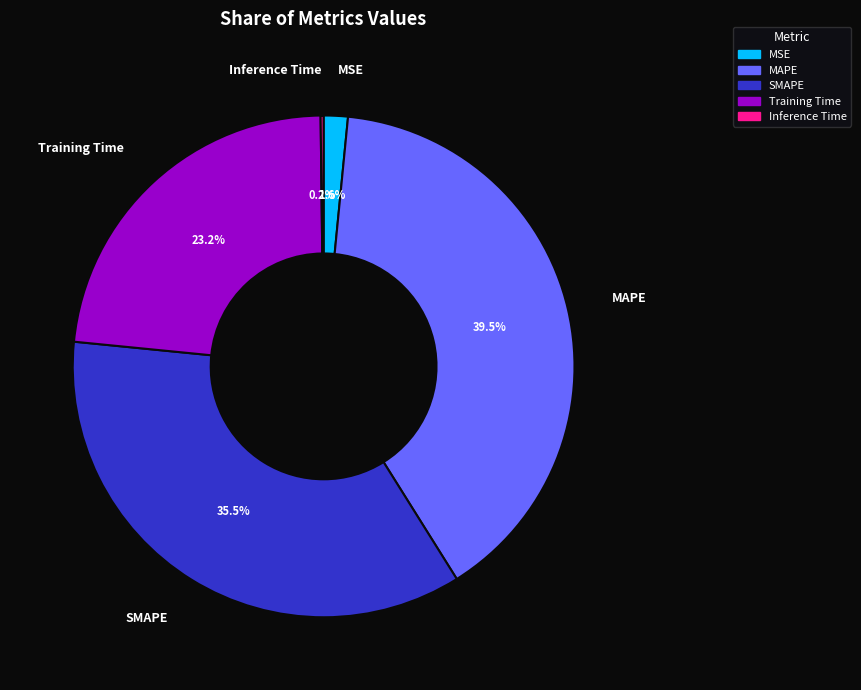

Which slice is the largest?

MAPE